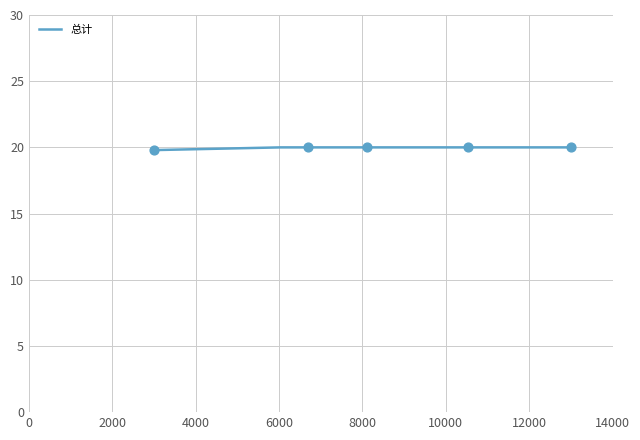

What is the maximum value shown in the chart?

20.0